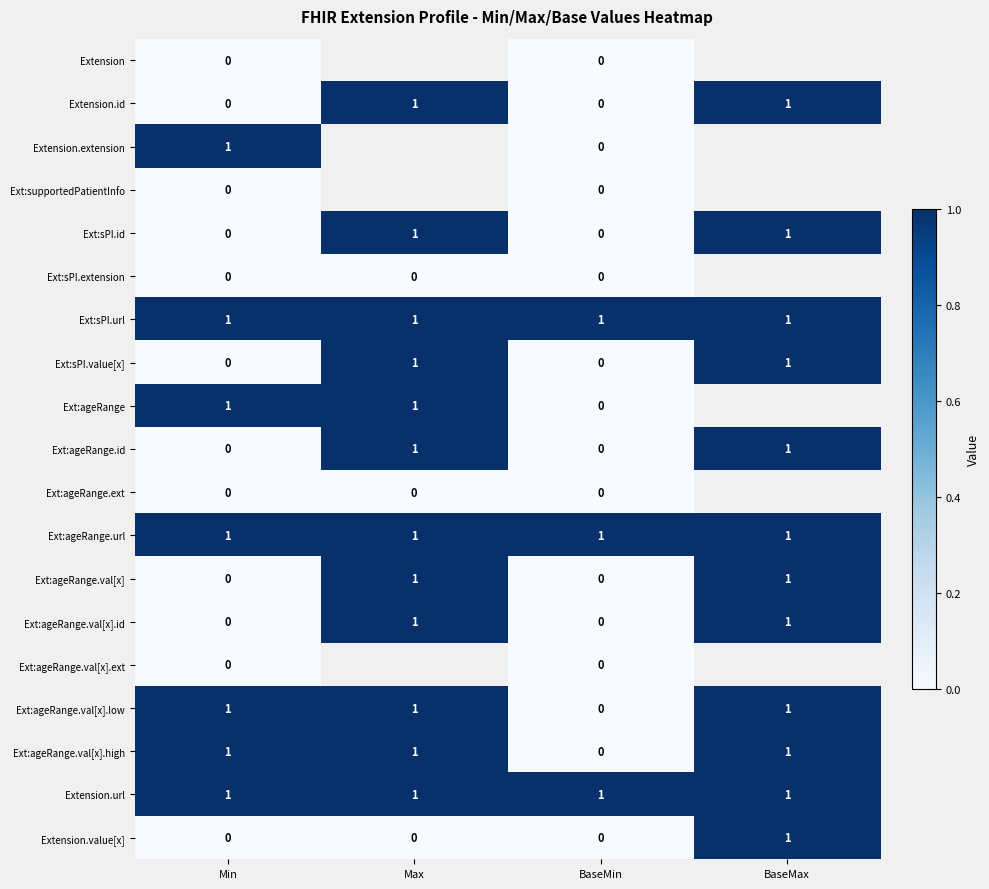

How many values in the Ext:sPI.value[x] series are below 1?

2